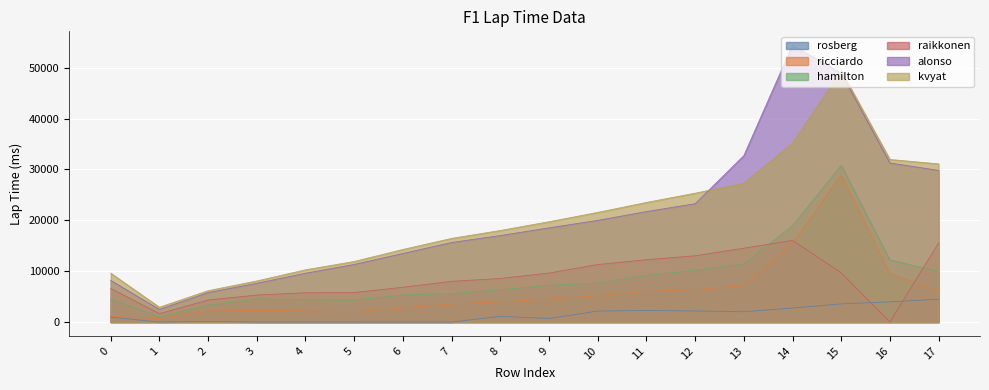

True or false: rosberg has more than 1 interior local peaks.

True